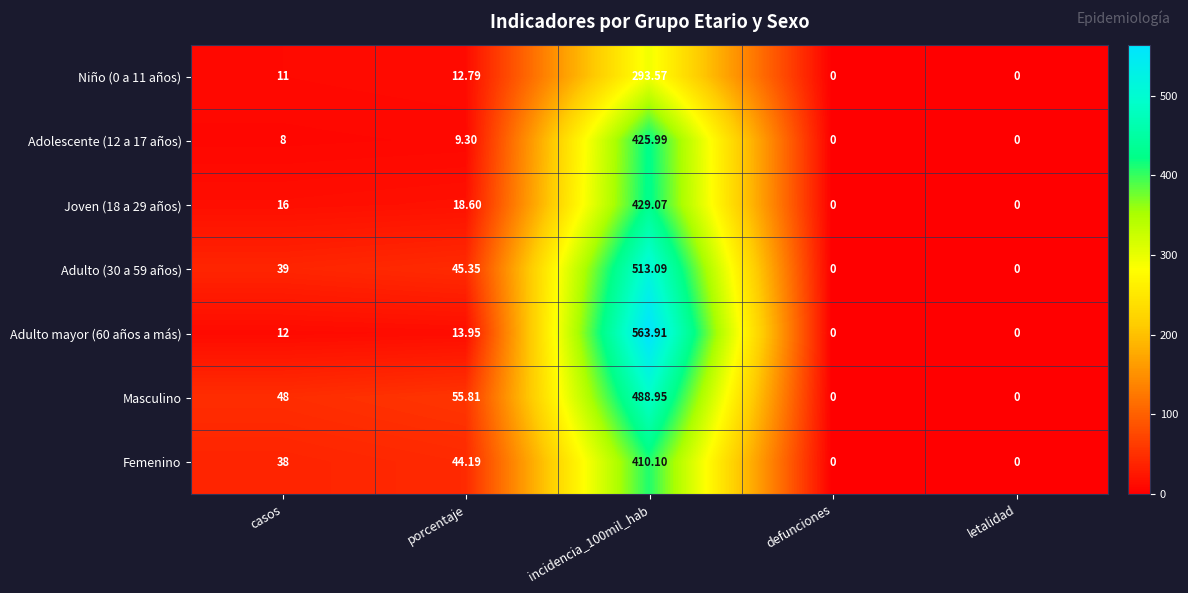

At which label is Joven (18 a 29 años) closest to 214?

porcentaje